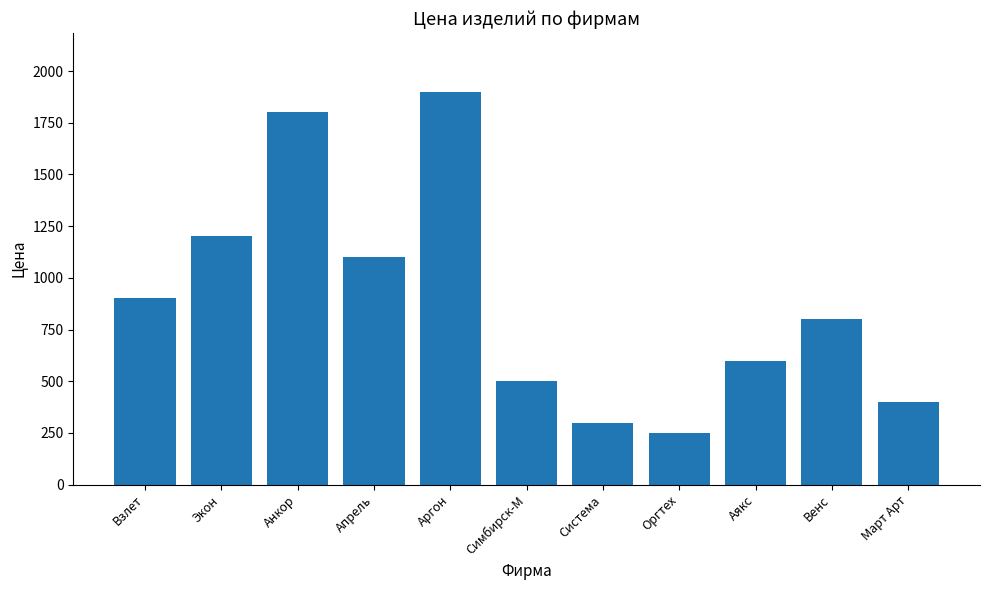

What position from the left is Система?

7